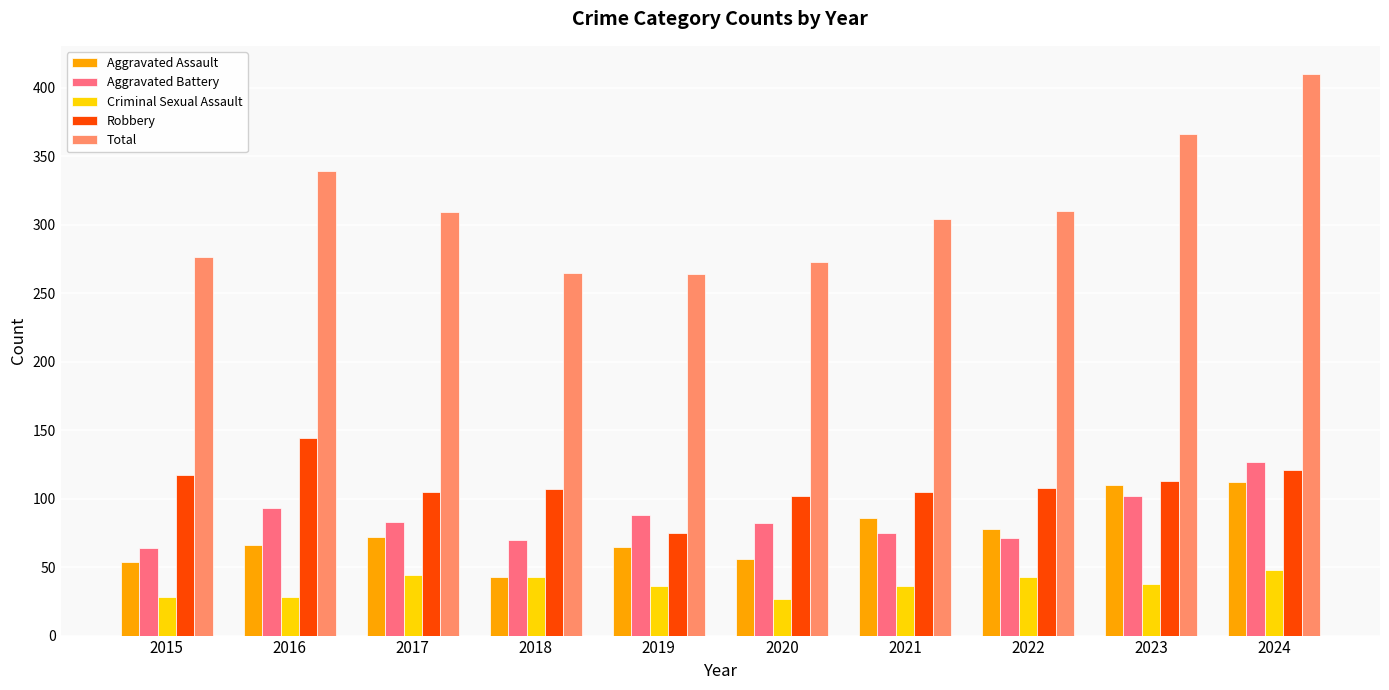

Are the bars horizontal?

No